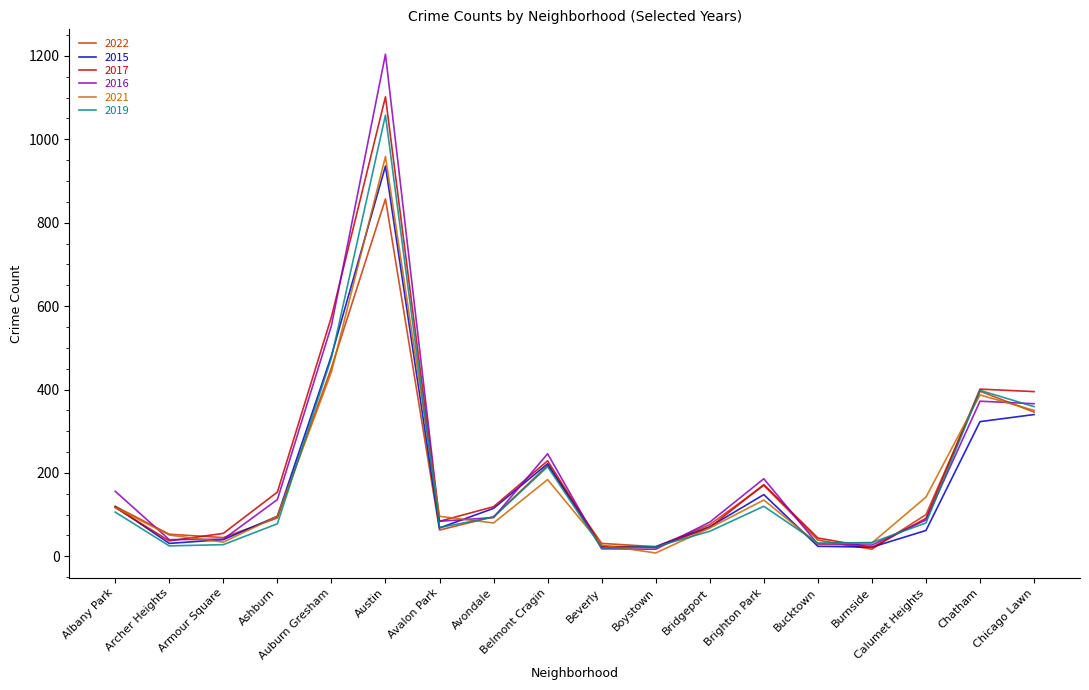

What is the maximum value for 2022?

857